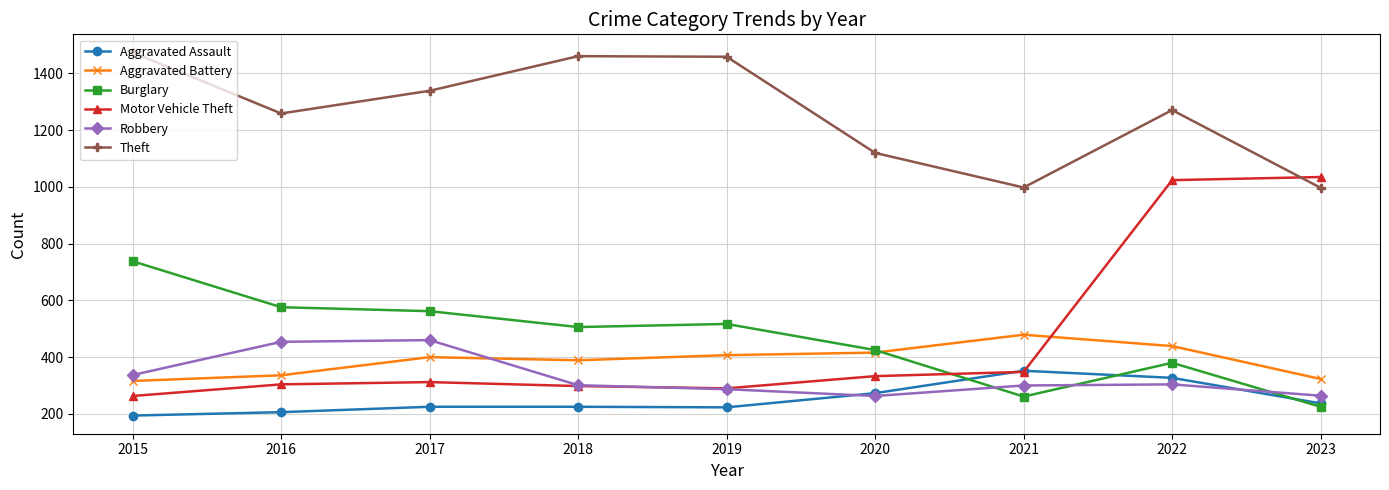

Which series changed the most between 2015 and 2018?

Burglary